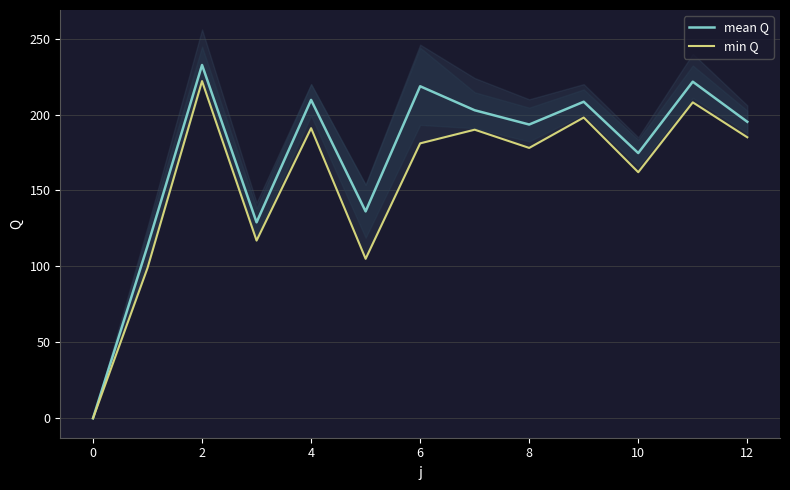

What is the maximum value for mean Q?

232.6